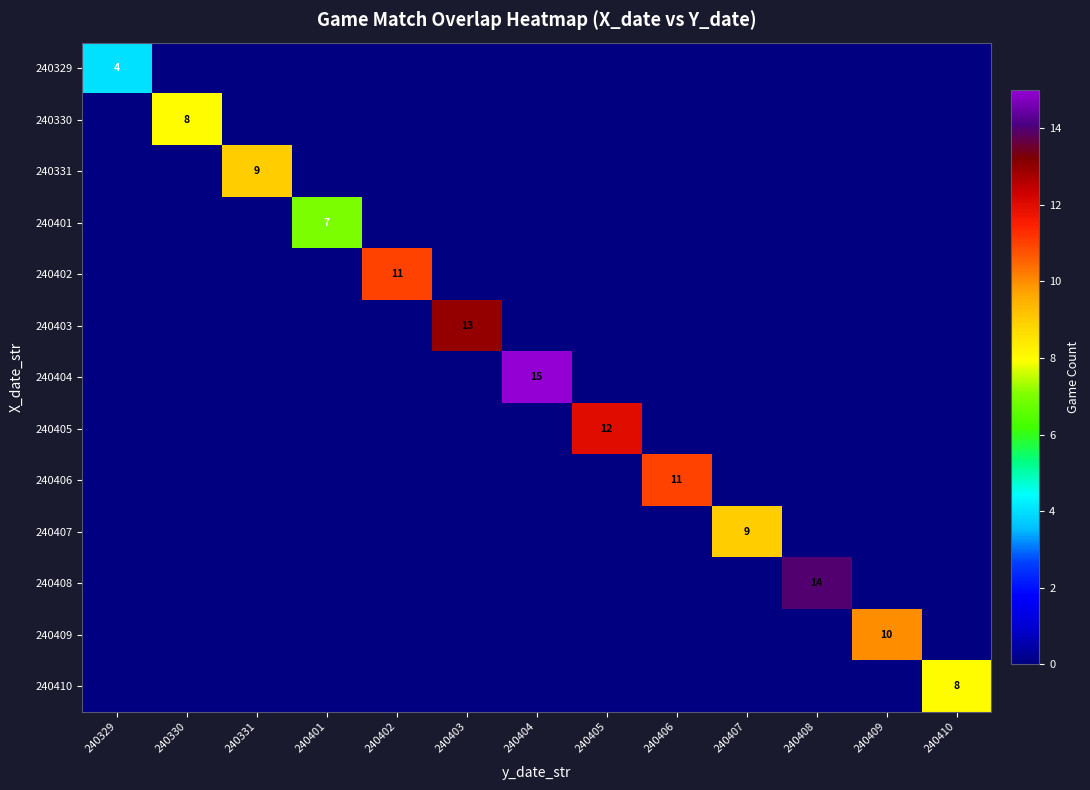

What is the maximum value shown in the chart?

15